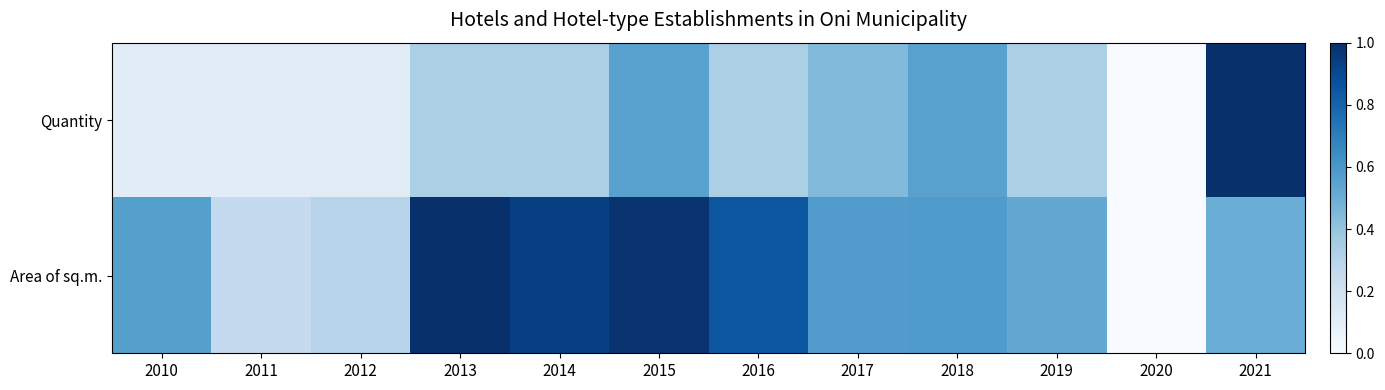

What is the greatest value displayed?

1.0